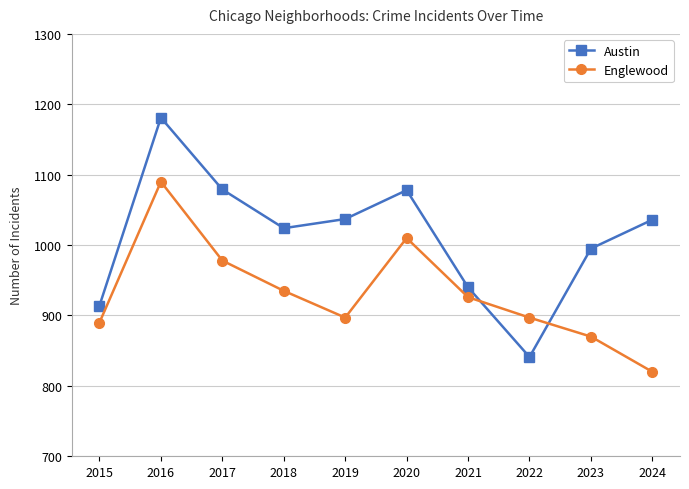

What is the sum of all Austin values?

10125